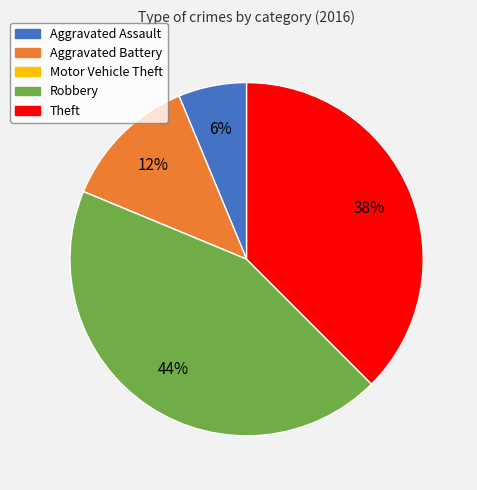

To the nearest percent, what percentage of the pie is Aggravated Assault?

6%